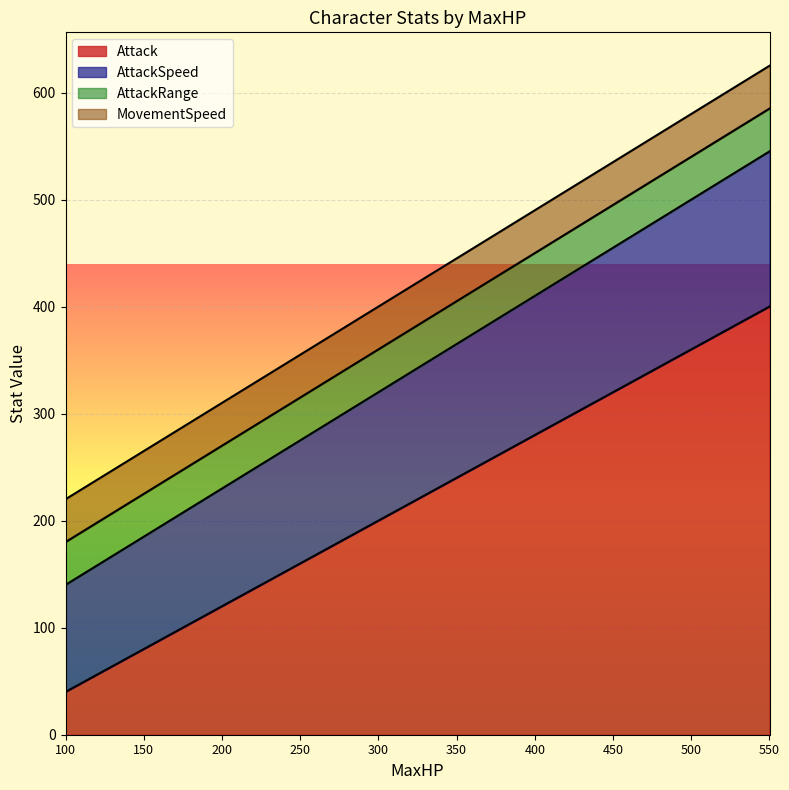

The AttackSpeed series shows 91 at 250. True or false?

False